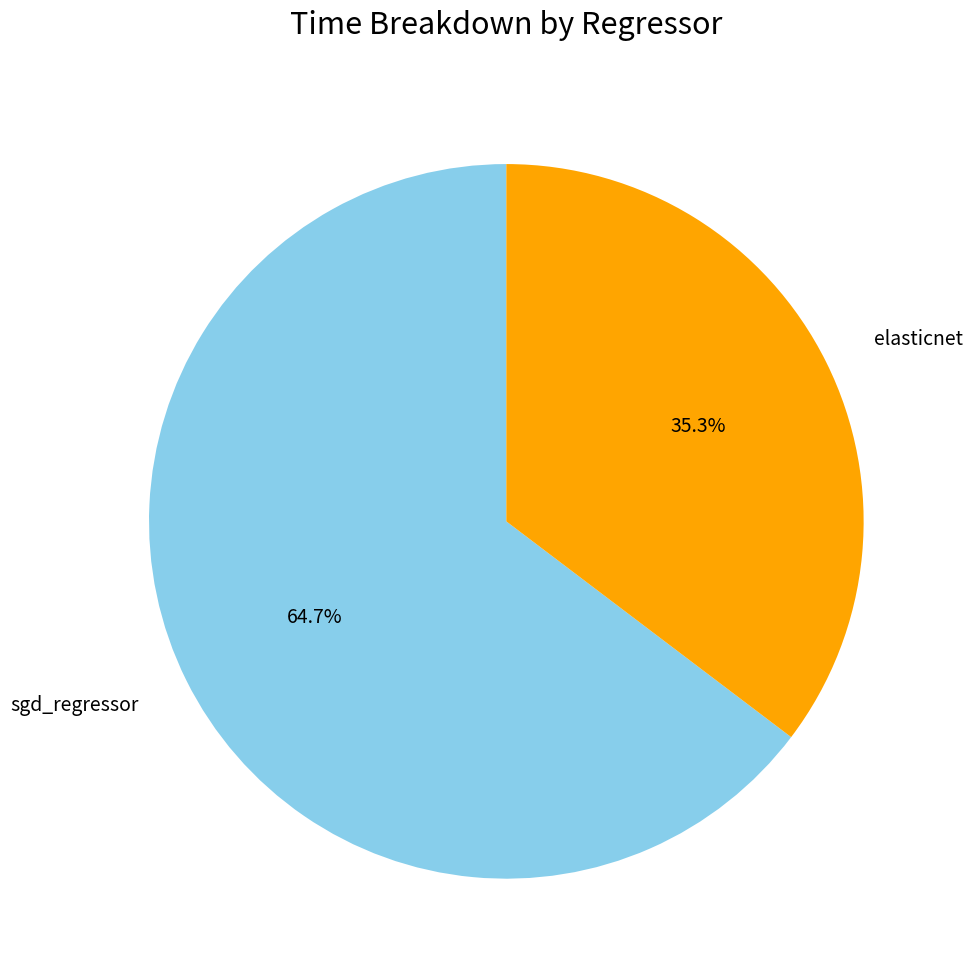

Is there a majority slice in this chart?

Yes